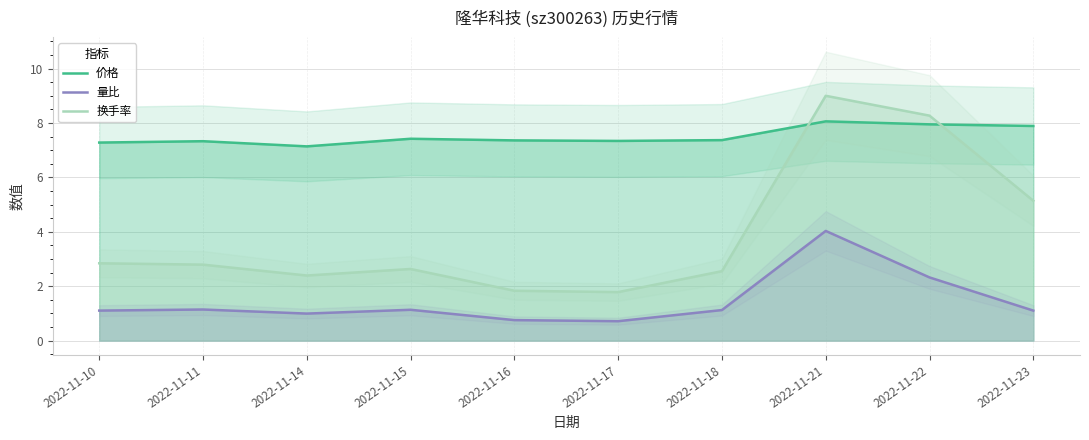

Which label corresponds to the smallest value in the chart?

2022-11-17